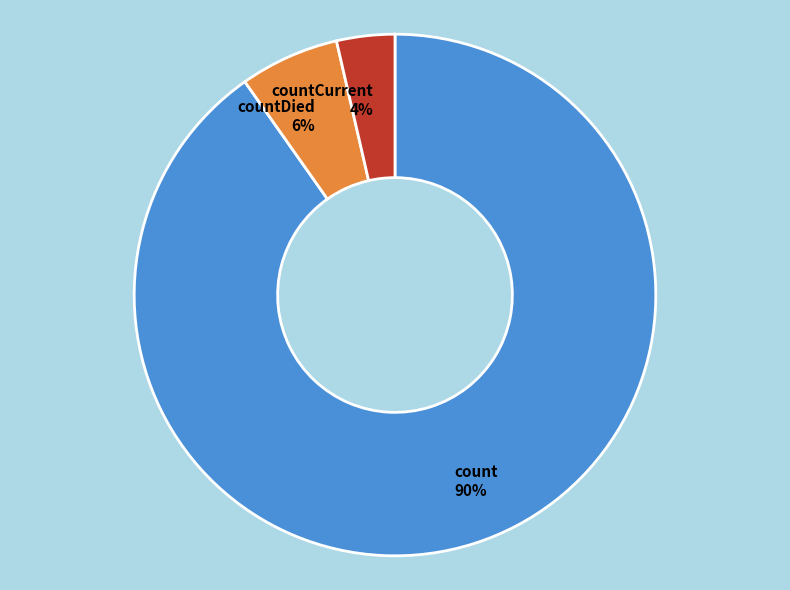

Is count the majority of the pie?

Yes